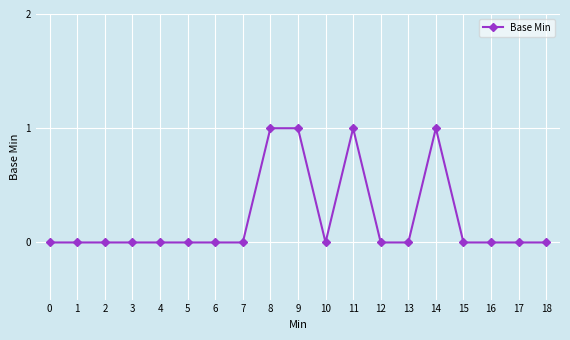

What is the difference between the second highest and second lowest values?

1